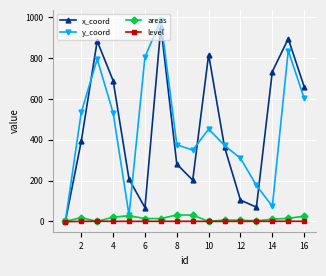

What are all the series names shown in the legend?

x_coord, y_coord, areas, level